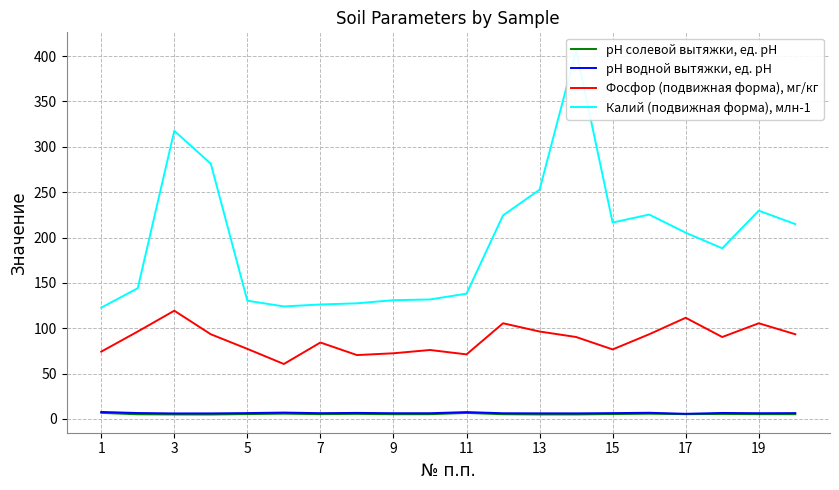

At how many categories does at least one series exceed 9?

20